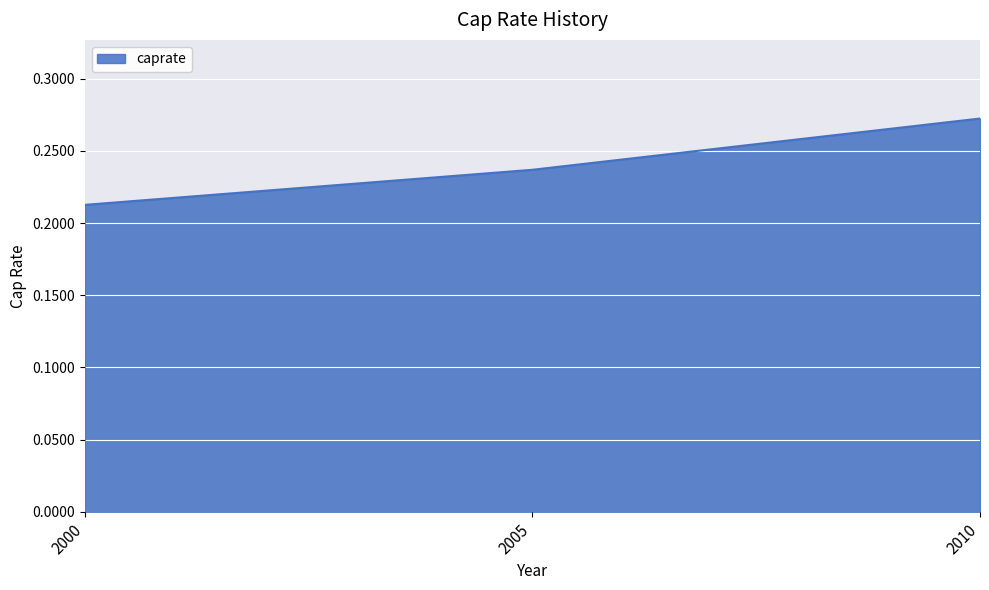

What is the sum of the values at 2005 and 2000?

0.4